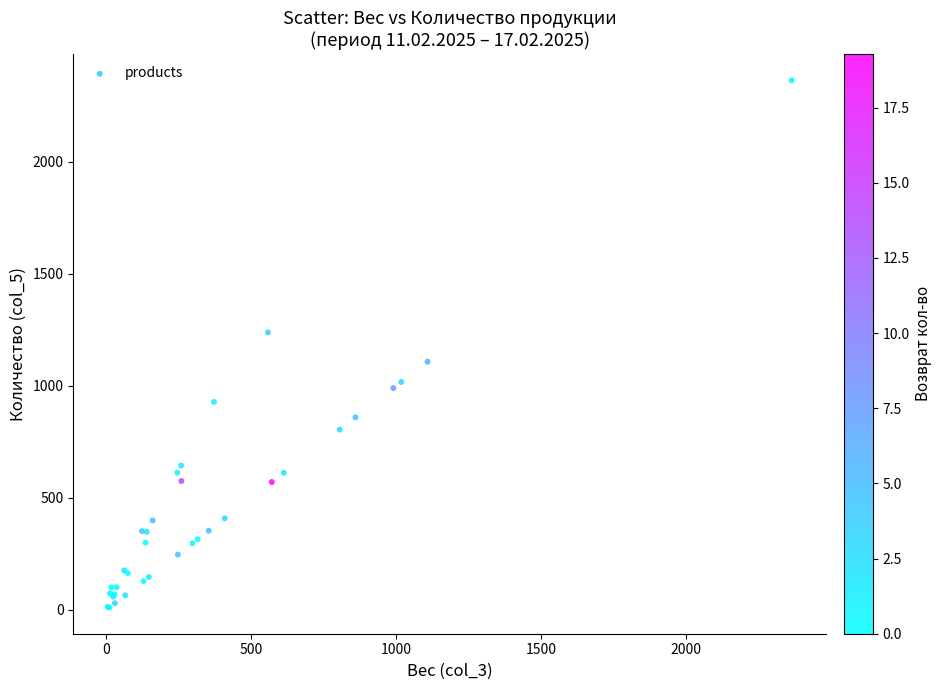

What Y value in the scatter plot is closest to 1186?

1238.0